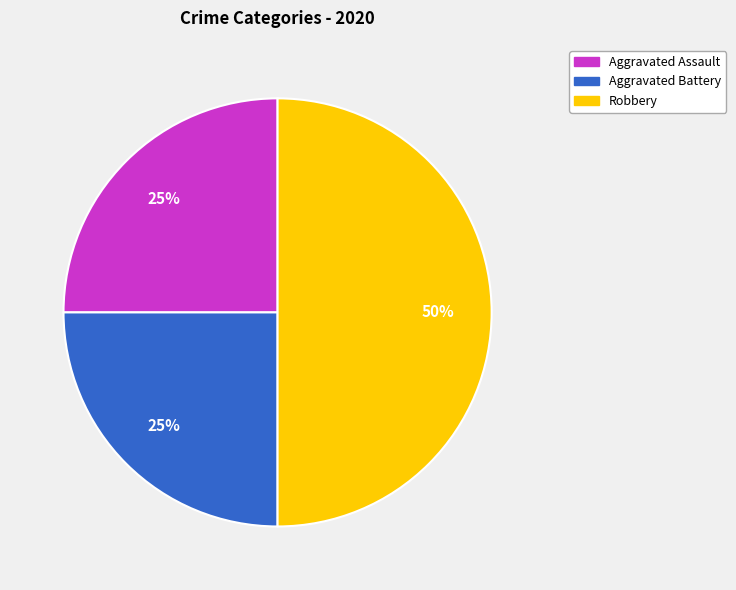

What percentage is the Robbery slice, to the nearest percent?

50%